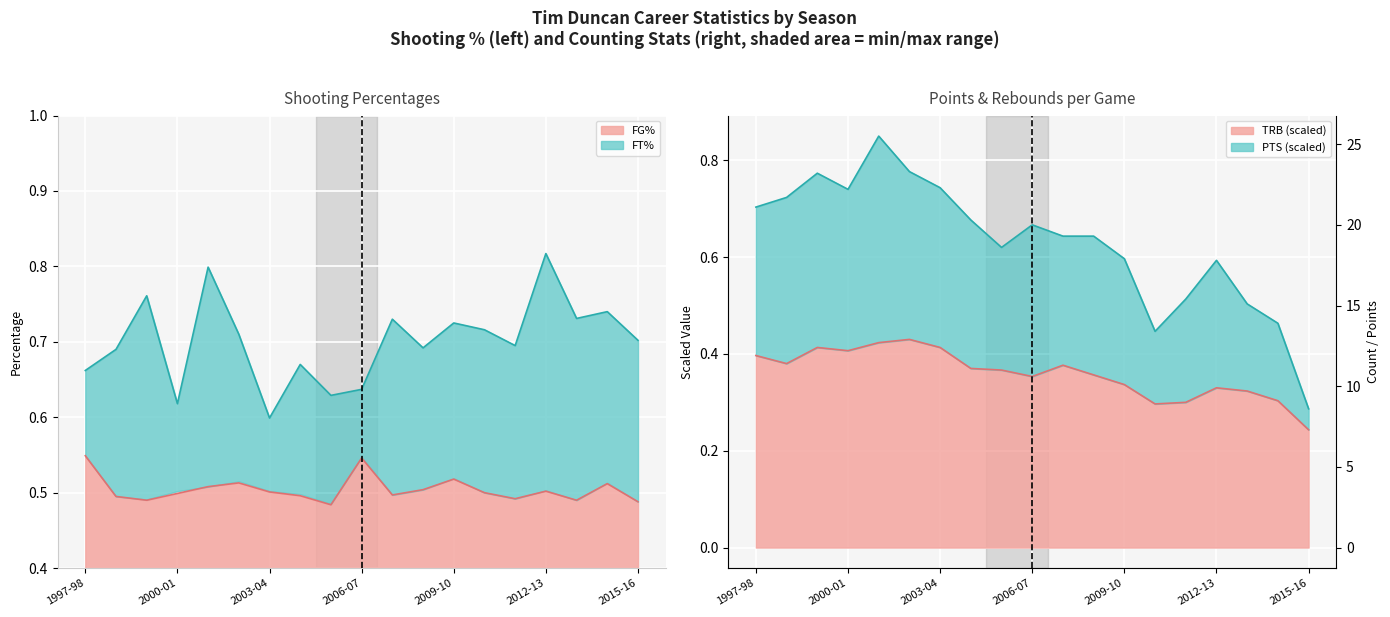

What is the difference between the maximum and minimum values in the FG% series?

0.1